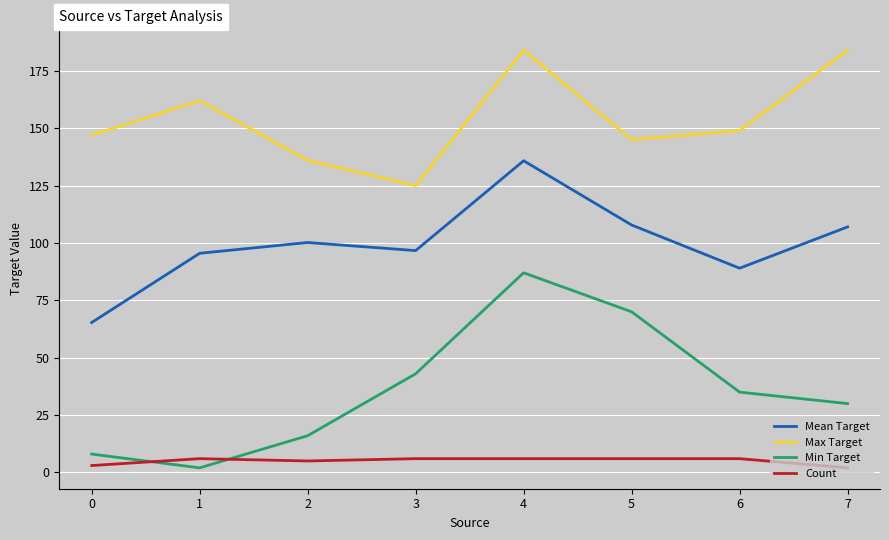

List the series in order of their overall mean, highest first.

Max Target, Mean Target, Min Target, Count